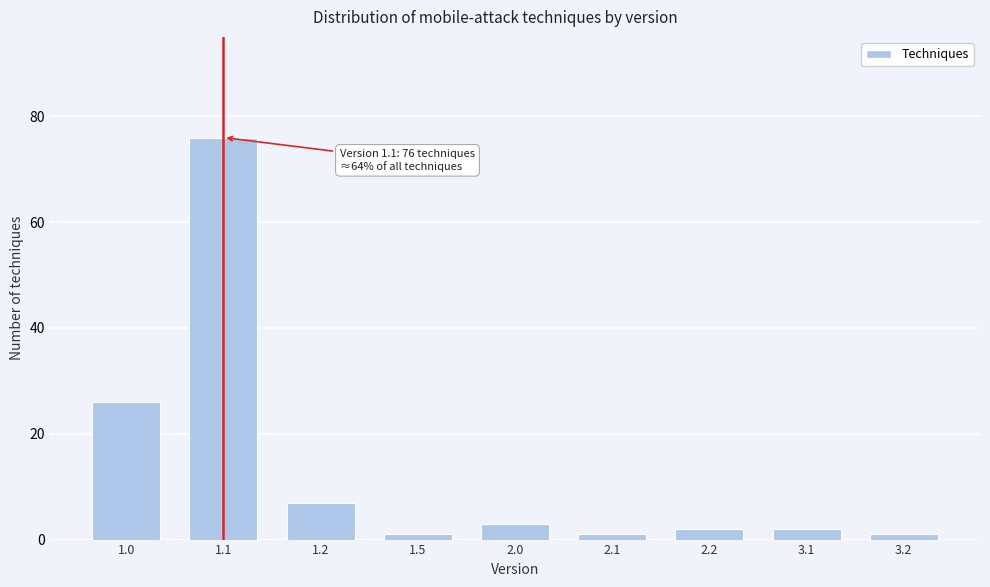

Reading left to right, what are all the values shown in this chart?

26	76	7	1	3	1	2	2	1